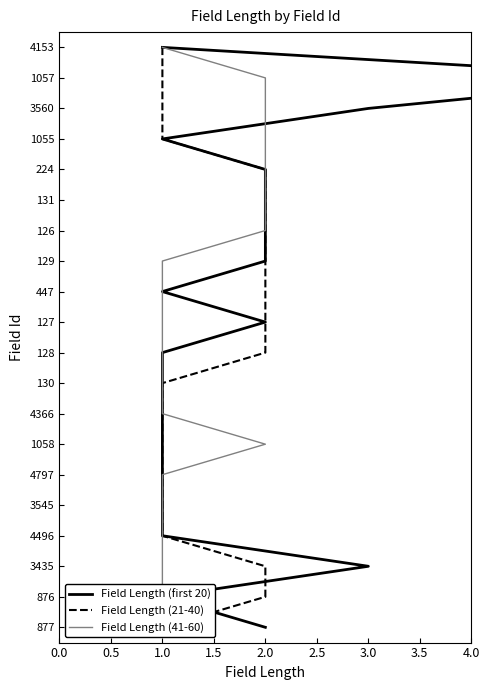

Is this an area chart (filled region under the line)?

No